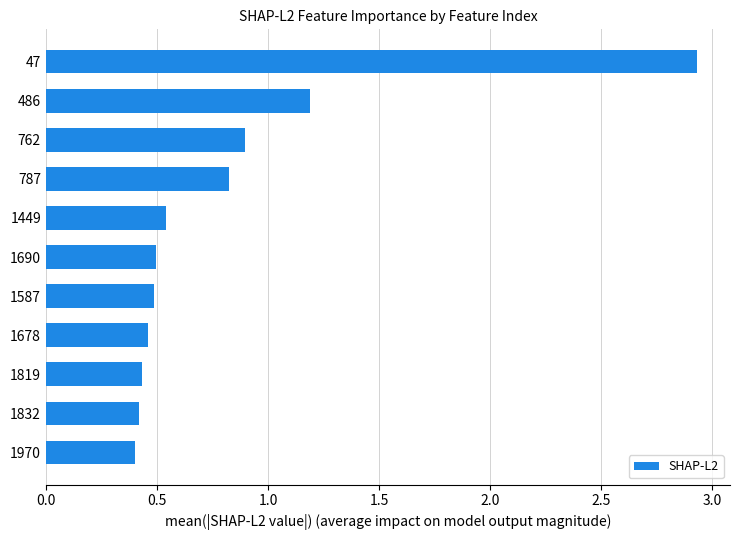

At which label is the value closest to 1?

762